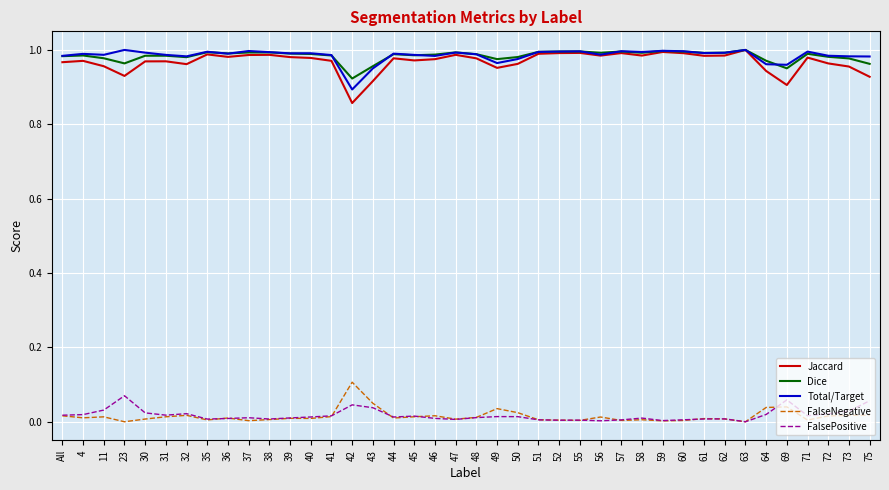

The Dice series shows 1.4 at 57. True or false?

False